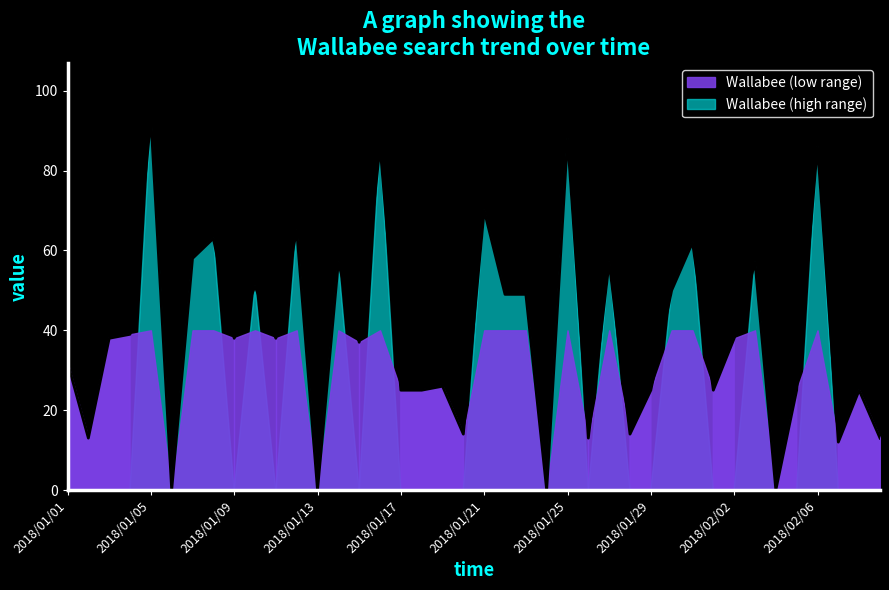

Reading right to left, transcribe all the data shown in this chart.

2018/02/09=13	2018/02/08=25	2018/02/07=12	2018/02/06=86	2018/02/05=25	2018/02/04=0	2018/02/03=57	2018/02/02=38	2018/02/01=25	2018/01/31=62	2018/01/30=50	2018/01/29=25	2018/01/28=14	2018/01/27=57	2018/01/26=13	2018/01/25=88	2018/01/24=0	2018/01/23=49	2018/01/22=49	2018/01/21=70	2018/01/20=14	2018/01/19=26	2018/01/18=25	2018/01/17=25	2018/01/16=86	2018/01/15=37	2018/01/14=57	2018/01/13=0	2018/01/12=65	2018/01/11=38	2018/01/10=51	2018/01/09=38	2018/01/08=63	2018/01/07=58	2018/01/06=0	2018/01/05=93	2018/01/04=39	2018/01/03=38	2018/01/02=13	2018/01/01=32